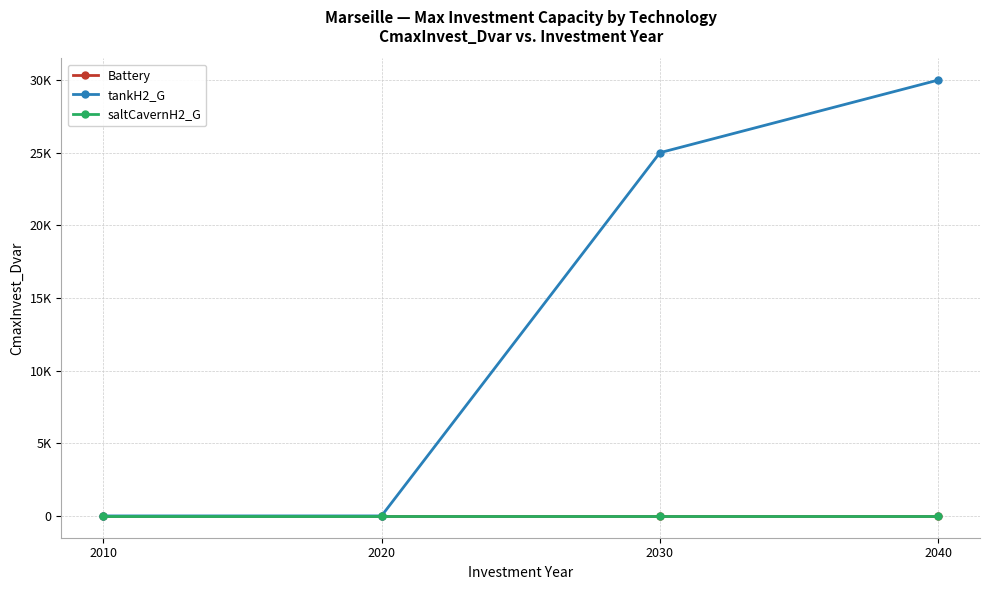

At 2030, list the series in order from largest to smallest.

tankH2_G, Battery, saltCavernH2_G